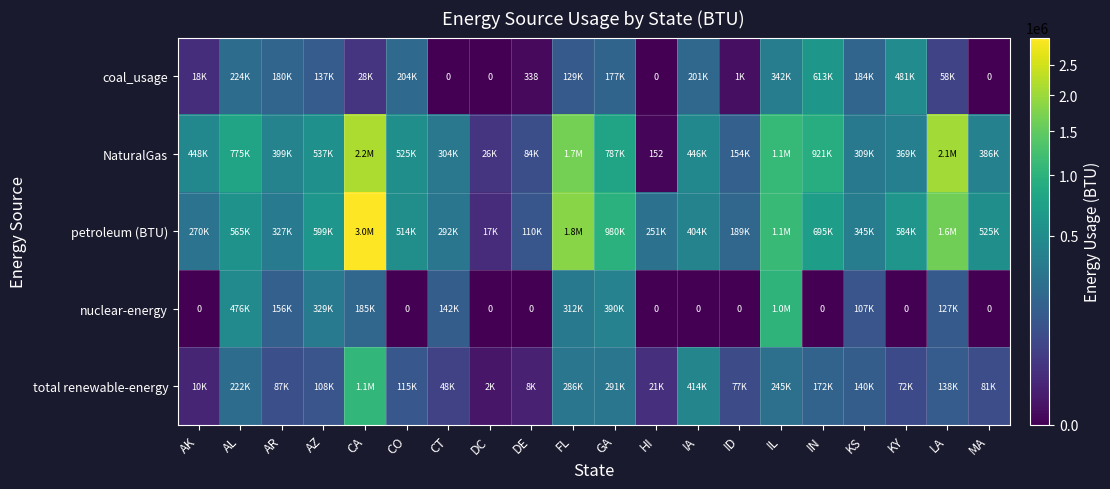

The total renewable-energy series shows 108445 at AZ. True or false?

True